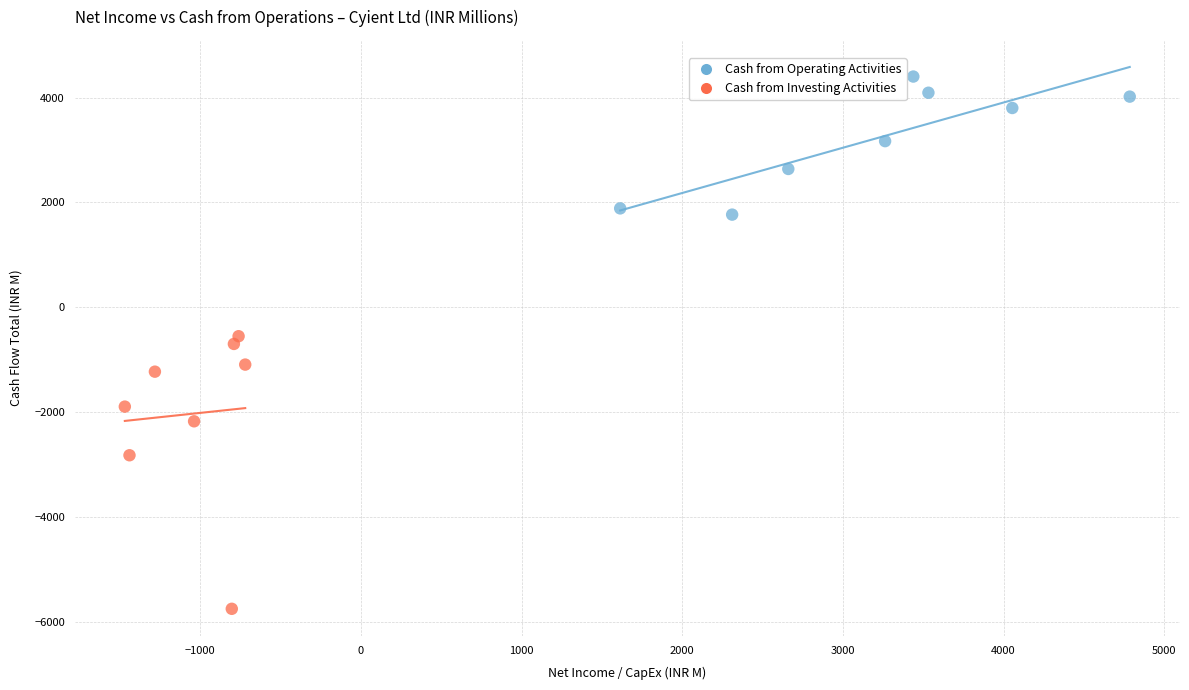

Which series reaches the maximum Y coordinate?

Cash from Operating Activities